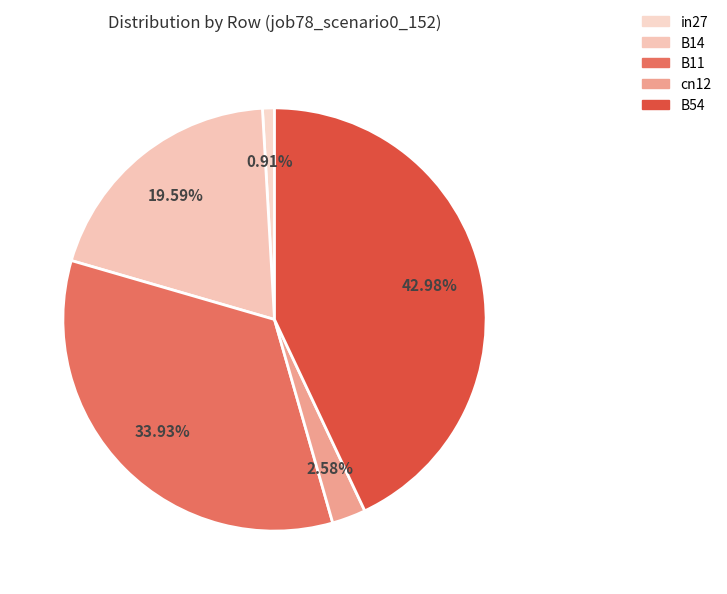

Which category has the biggest portion of the pie?

B54